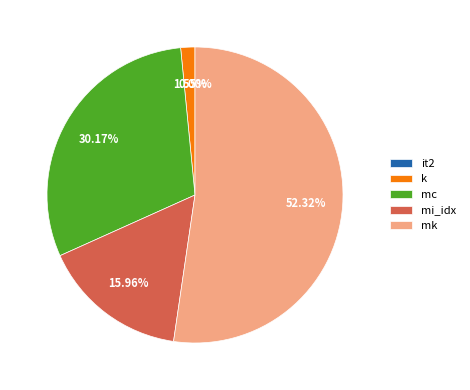

To the nearest percent, what is the difference between the largest and smallest slice percentages?

52%